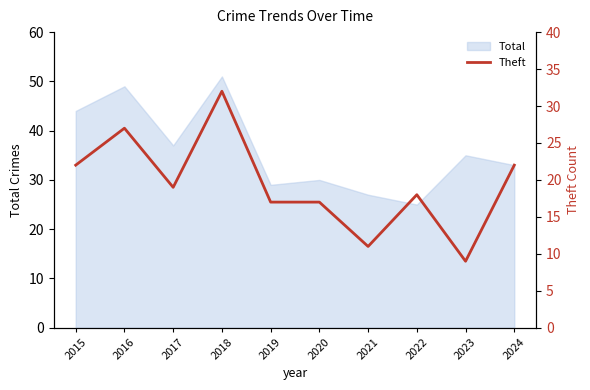

The value of Total at 2016 is 33. True or false?

False